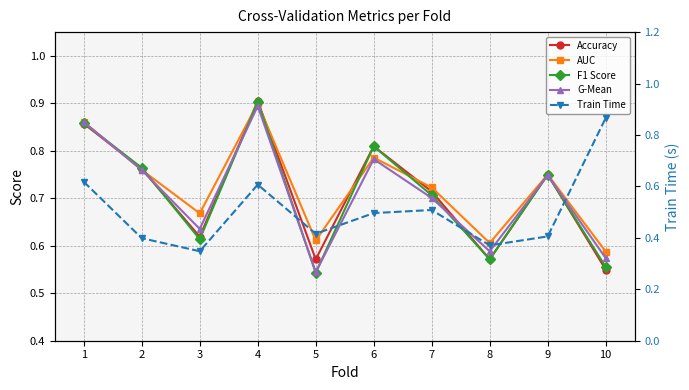

At which category is the sum across all series the highest?

4